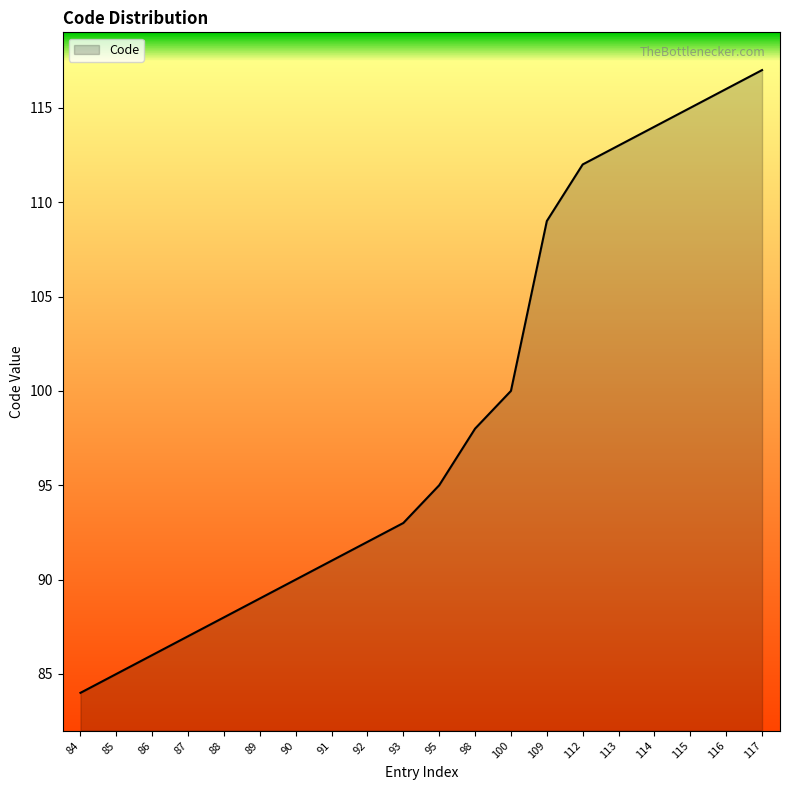

What is the maximum value shown in the chart?

117